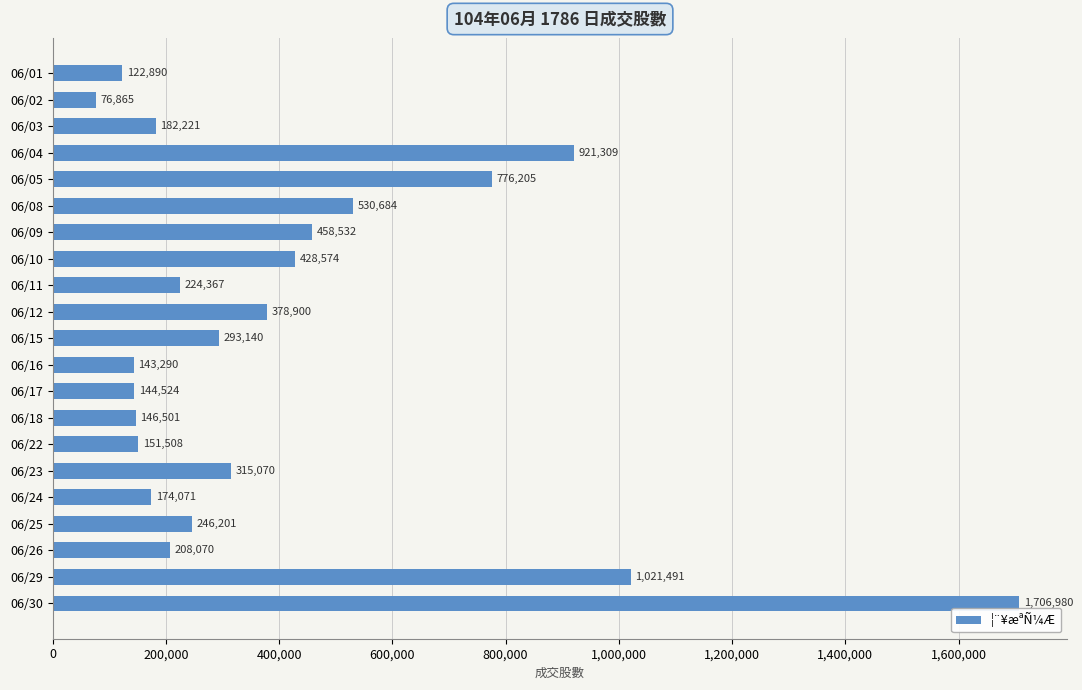

What is the value of the 20th bar from the top?

1021491